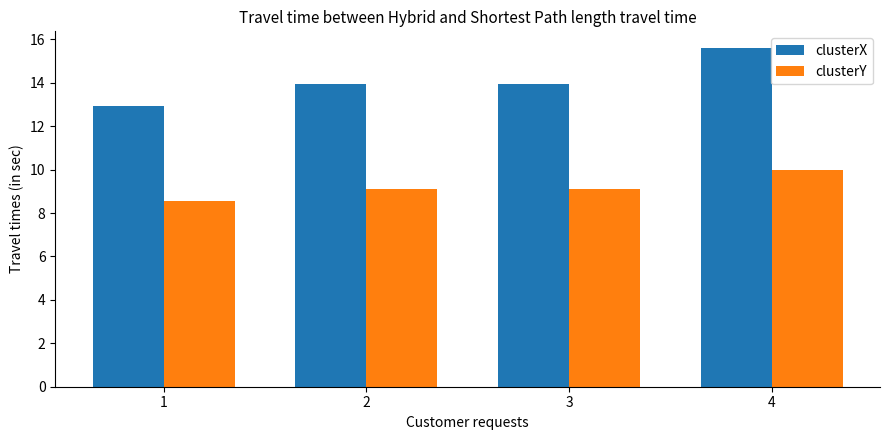

Is the value of clusterY at 1 greater than the value of clusterX at 4?

No